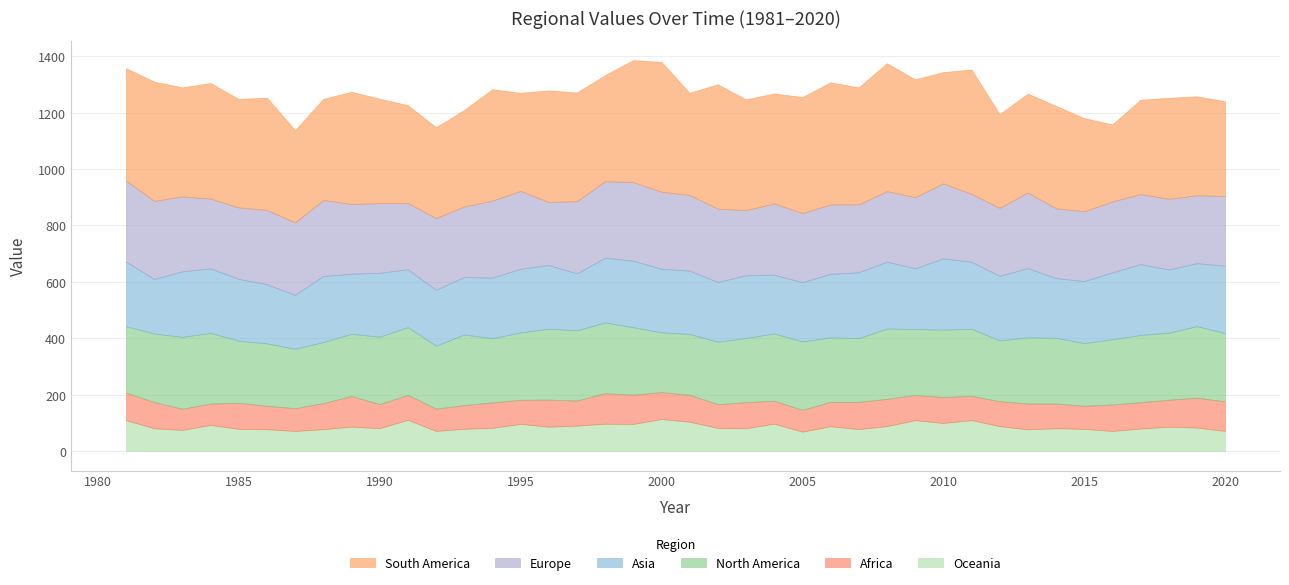

What is the maximum value for North America?

254.9